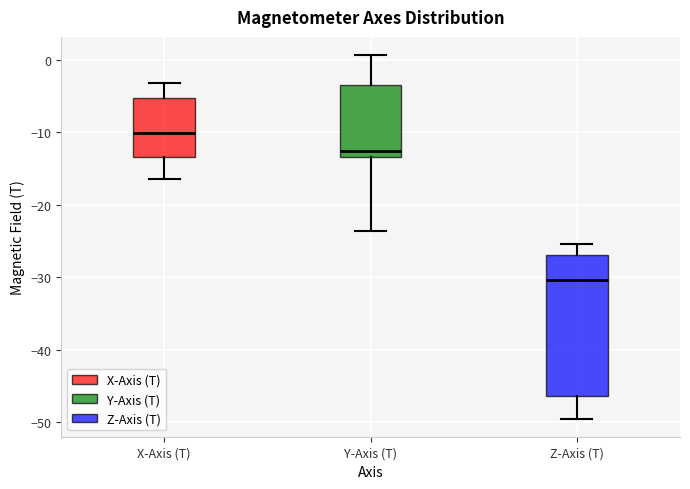

Comparing the boxes themselves (not the whiskers), which one is the tallest?

Z-Axis (T)